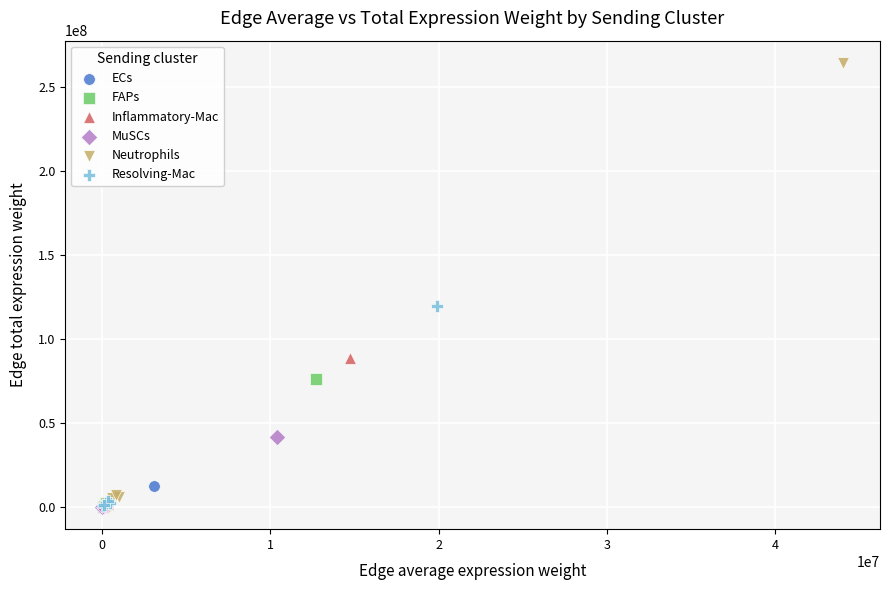

Which series contains the highest Y value?

Neutrophils